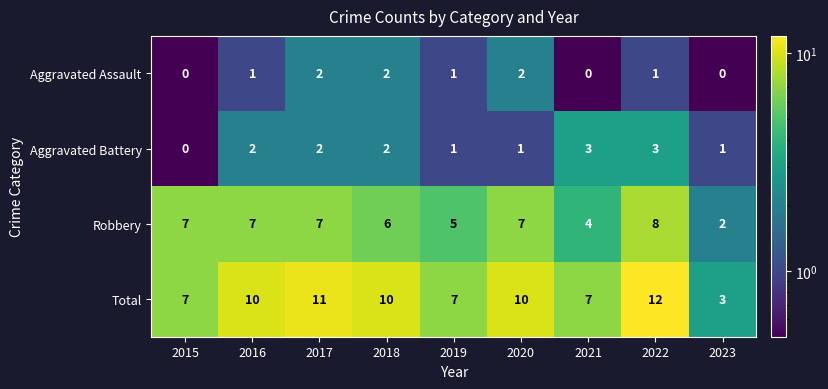

True or false: Robbery has a value of 9 at 2019.

False